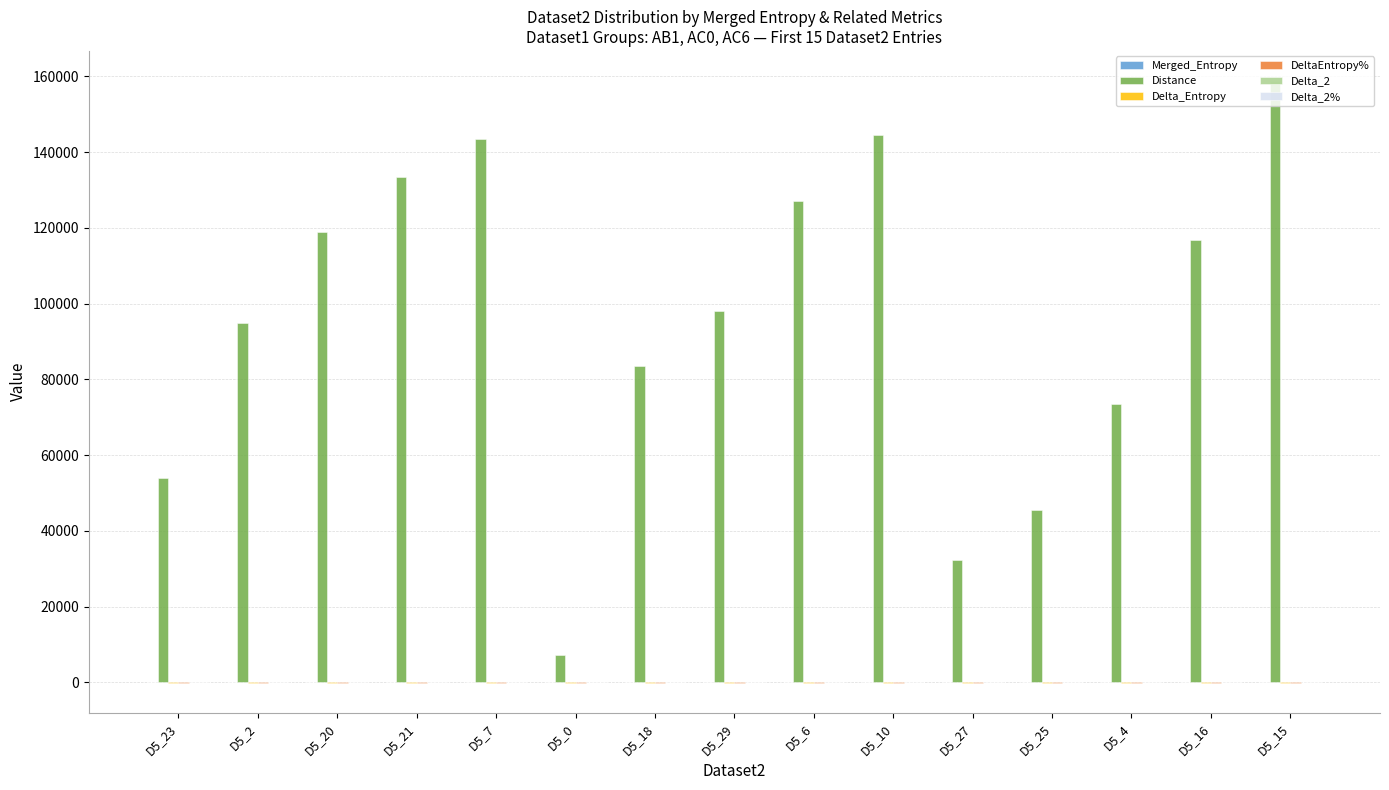

What is the maximum value shown in the chart?

158750.6